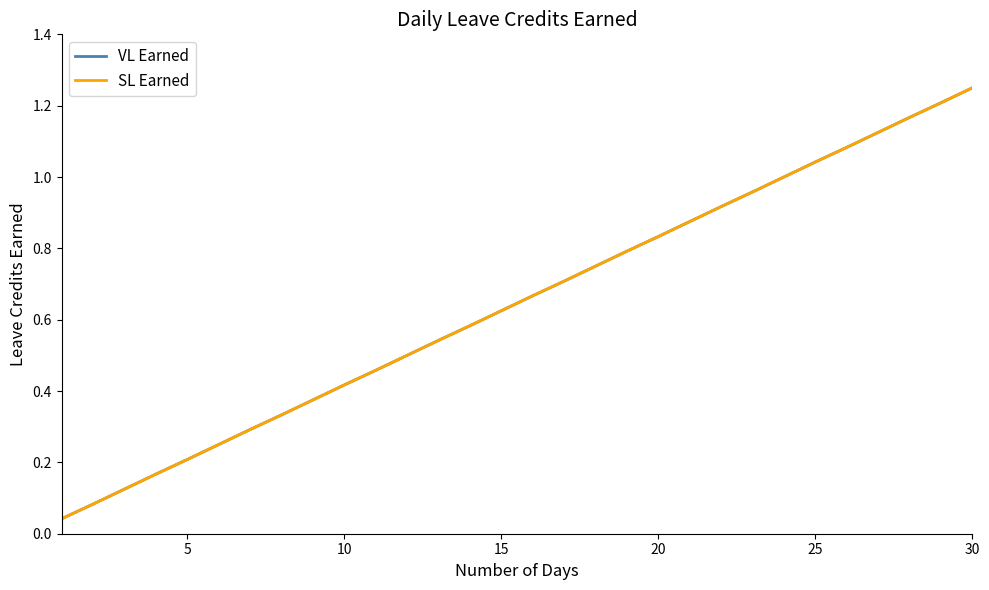

Is this an area chart (filled region under the line)?

No